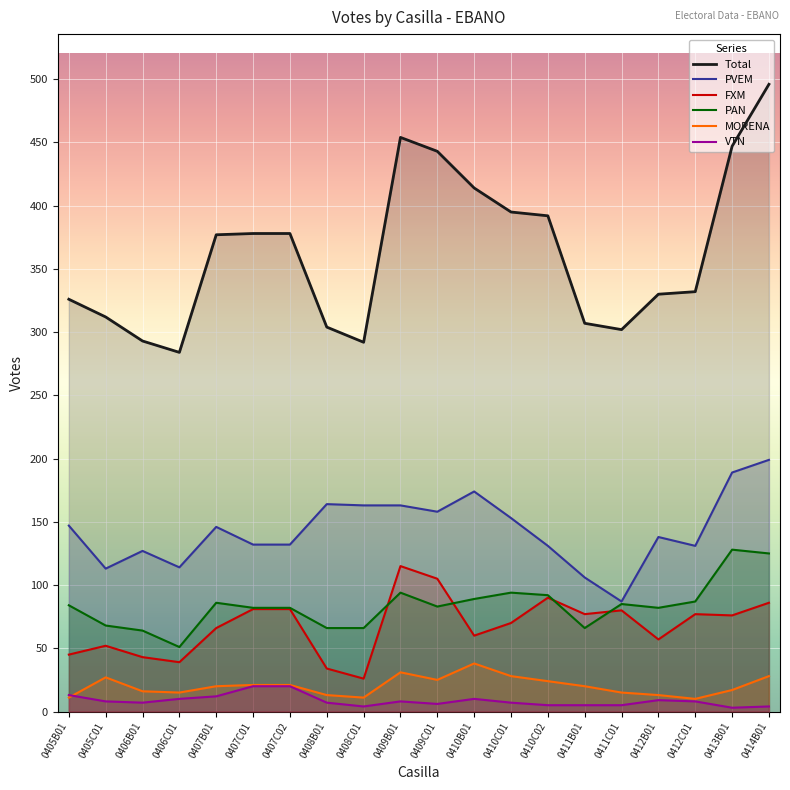

What is the spread (max minus min) of values at 0409B01?

446